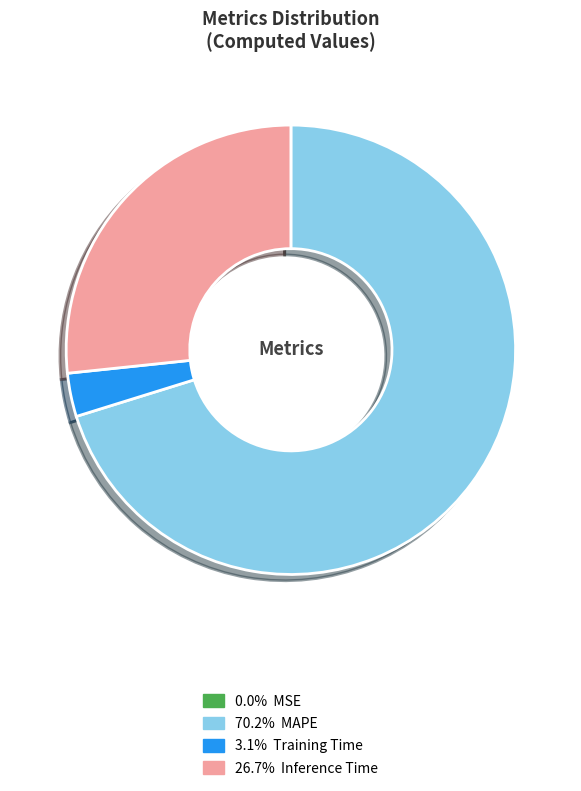

Does any single category account for the majority?

Yes